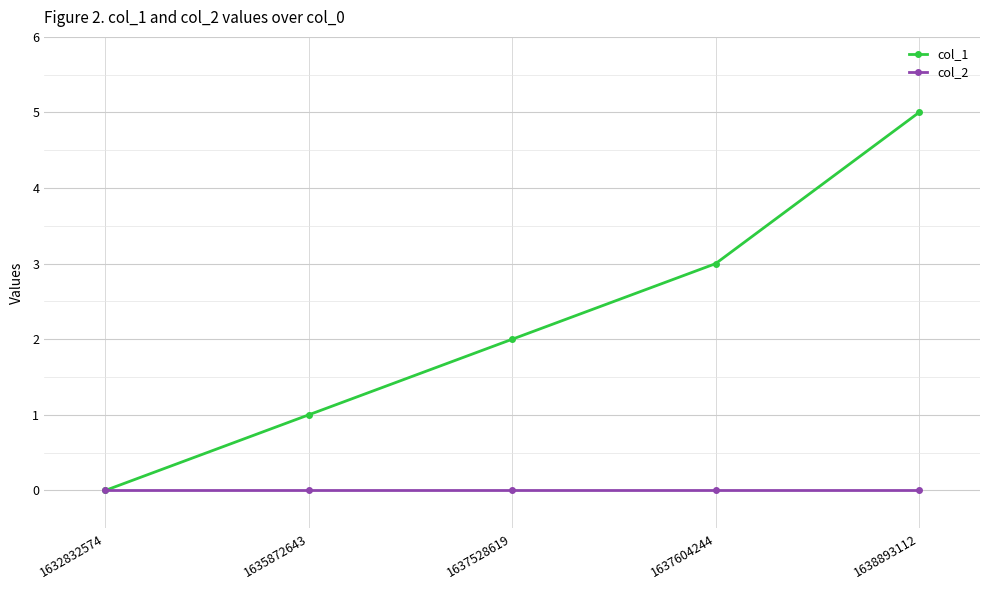

How many lines are shown in the chart?

2